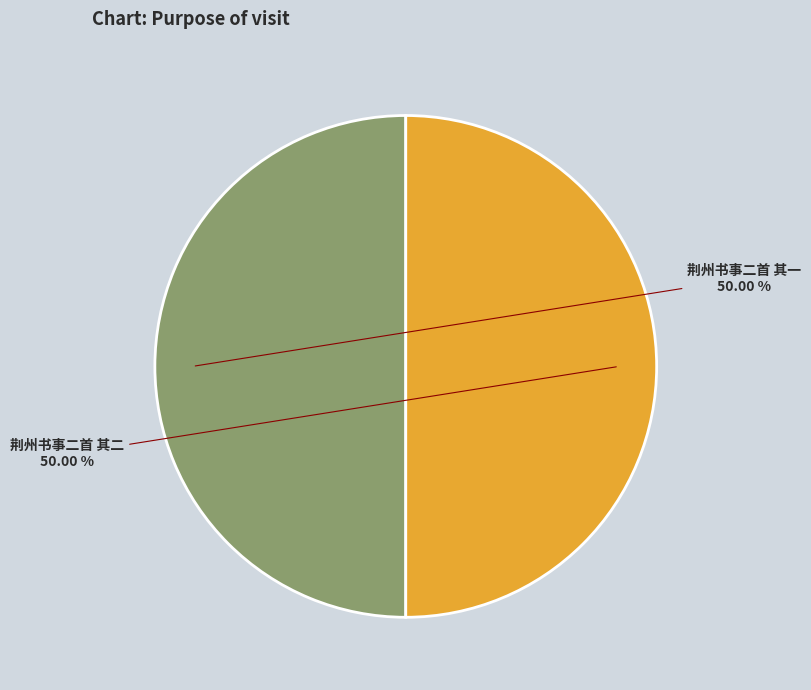

What is the ratio of the value at 荆州书事二首 其一 to the value at 荆州书事二首 其二?

1.0